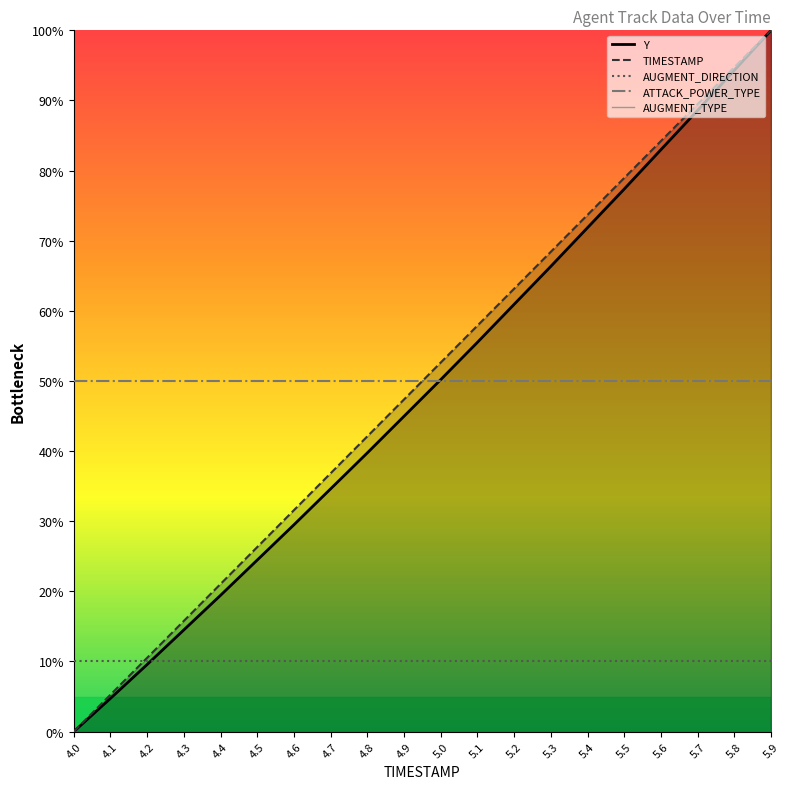

Which category has the highest value across all series?

5.9